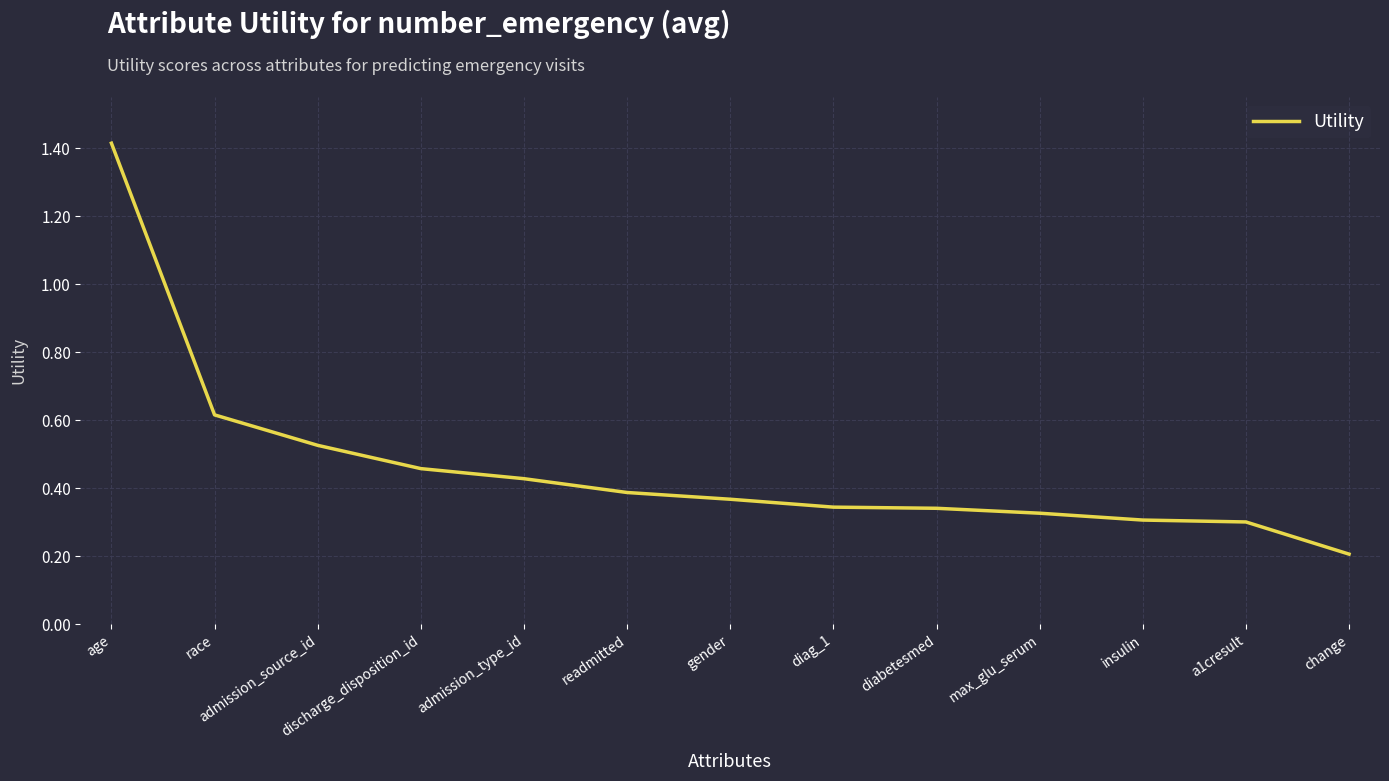

What is the difference between the maximum and minimum values?

1.2